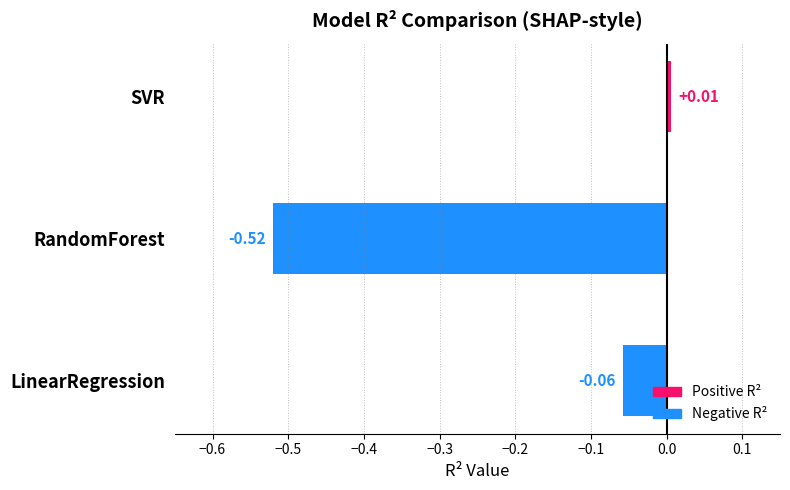

How many series are shown in this chart?

1